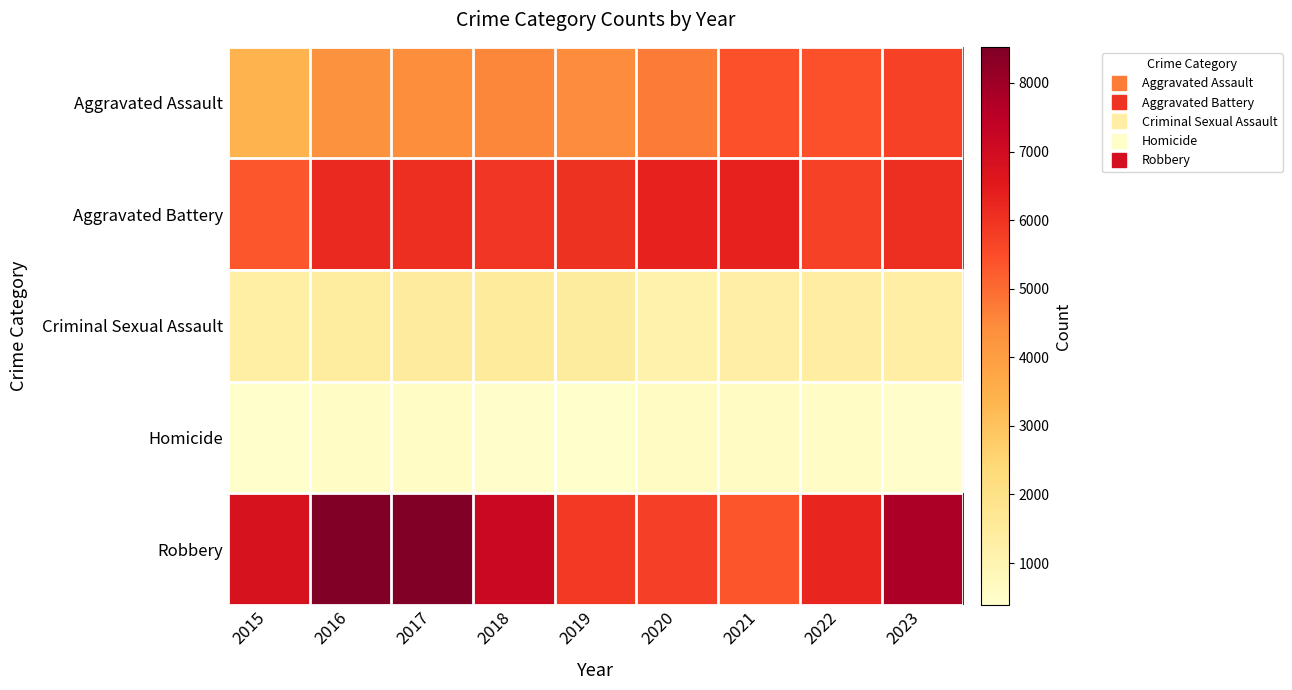

What is the maximum value shown in the chart?

8526